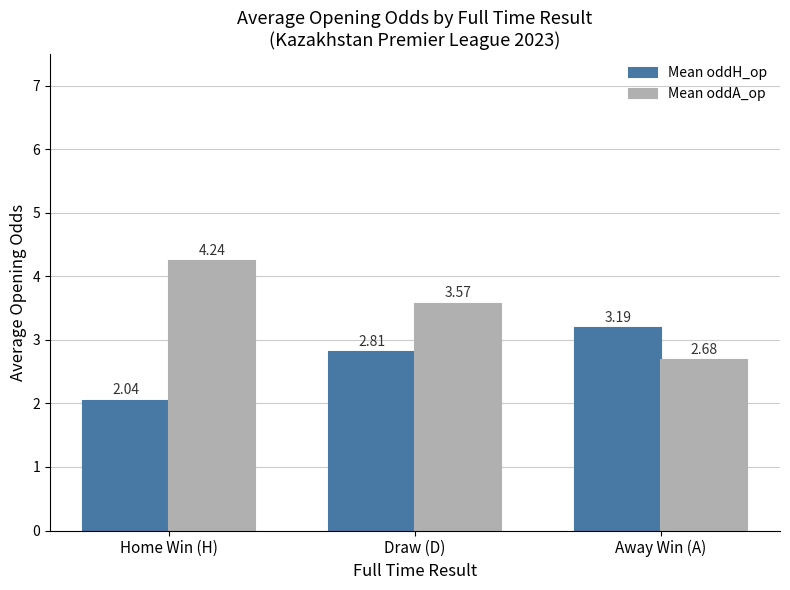

Rank the series by their average value, from highest to lowest.

Mean oddA_op, Mean oddH_op